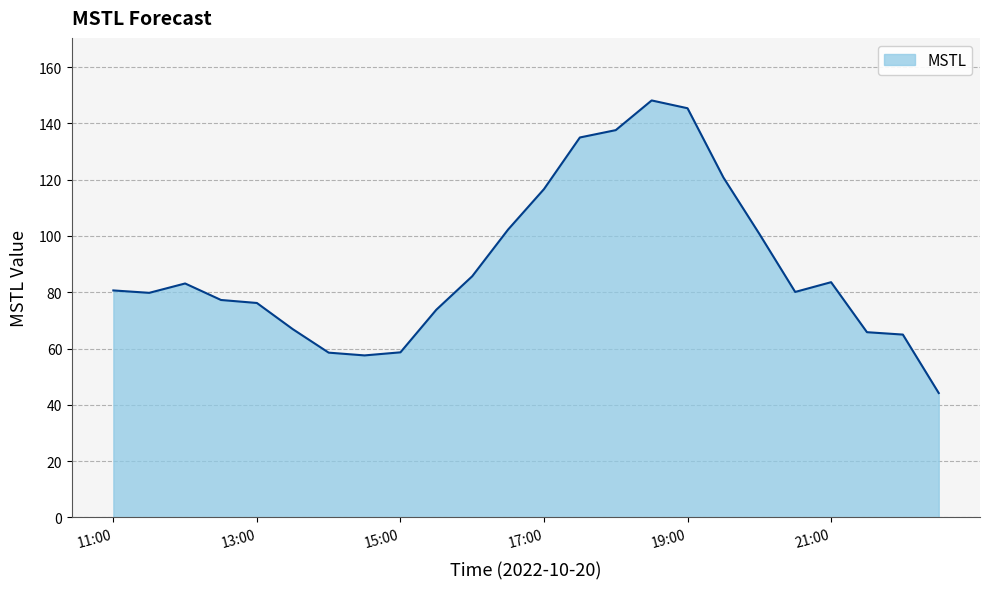

What is the minimum value shown in the chart?

44.2